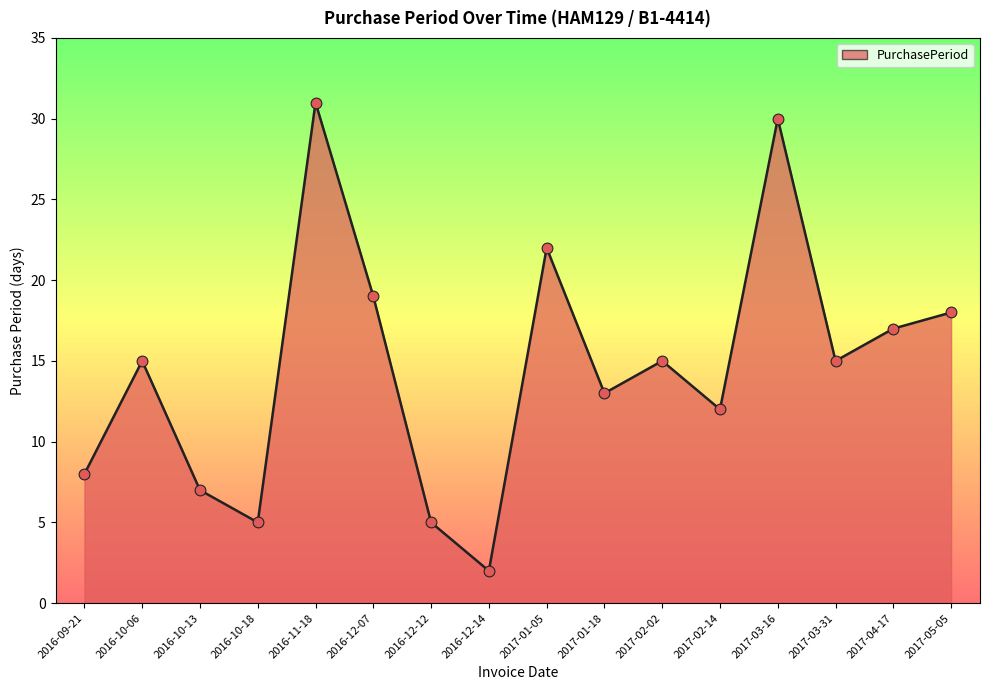

Which has a higher value, 2016-12-12 or 2017-03-16?

2017-03-16